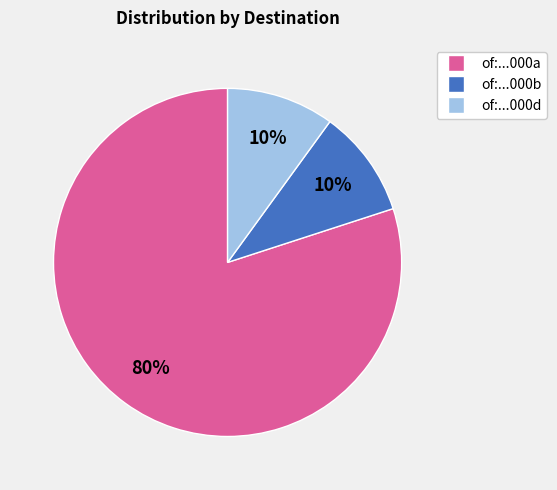

To the nearest percent, what is the average slice percentage?

33%